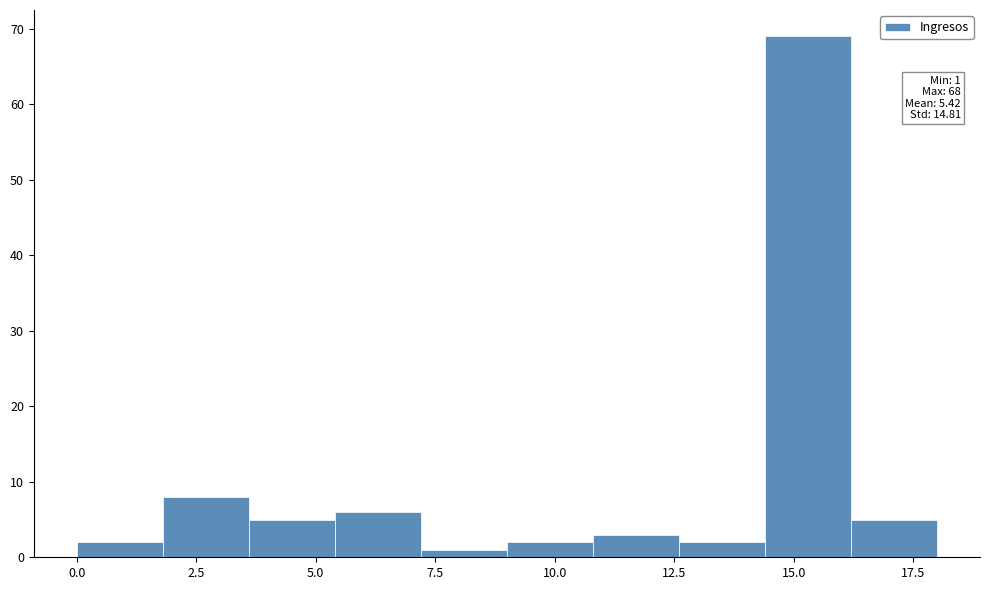

Read against the x-axis, roughly where is the centre of the tallest bar?

15.5